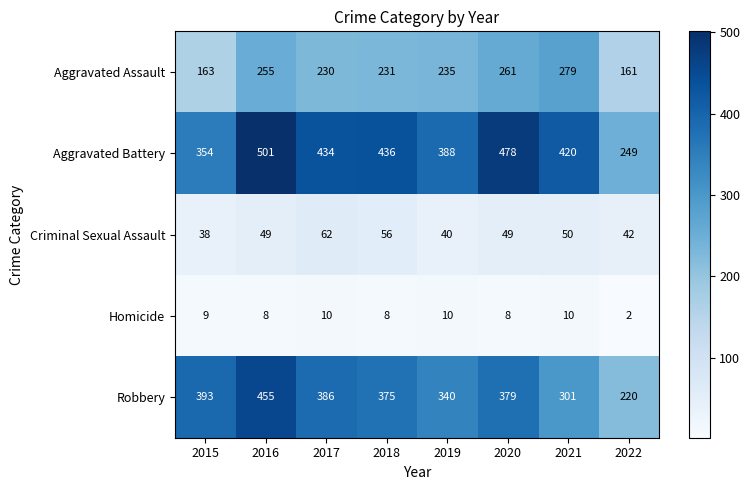

Count the number of data series in this chart.

5